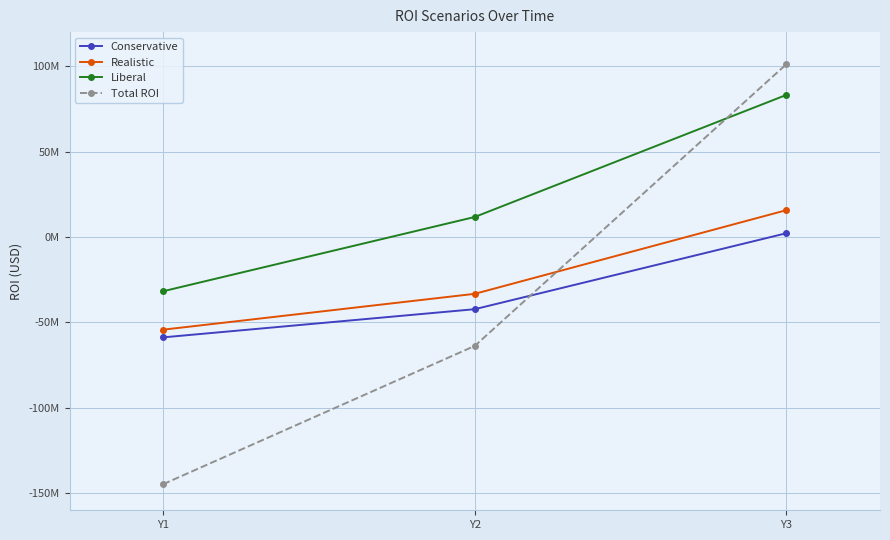

What is the value of the Liberal point at the 3rd from the left?

83250000